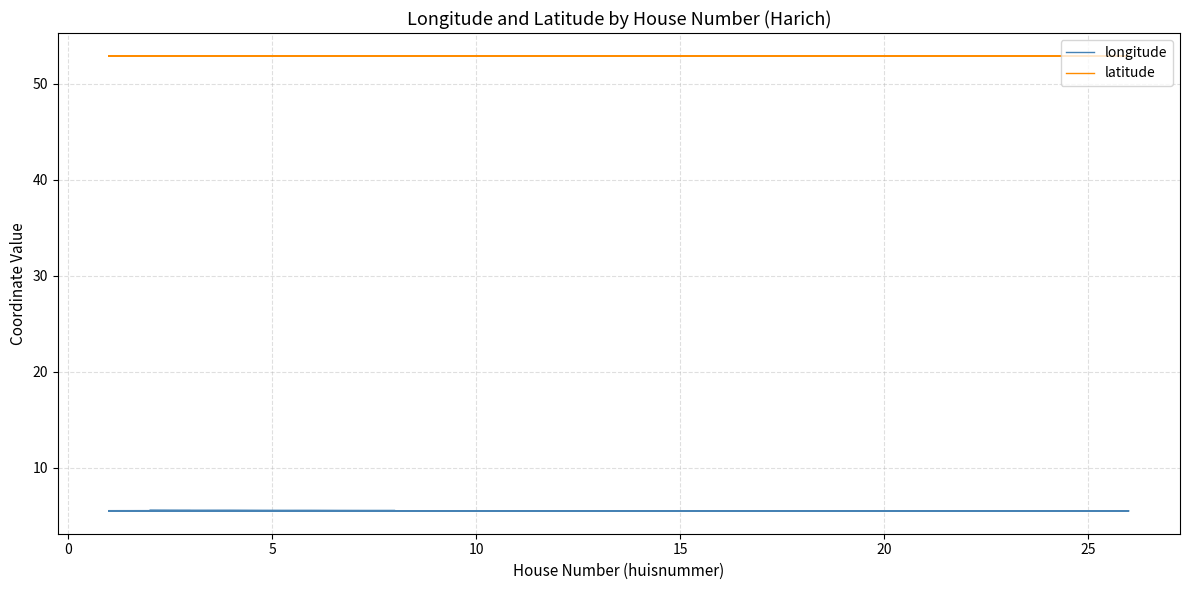

At how many categories does at least one series exceed 17?

40